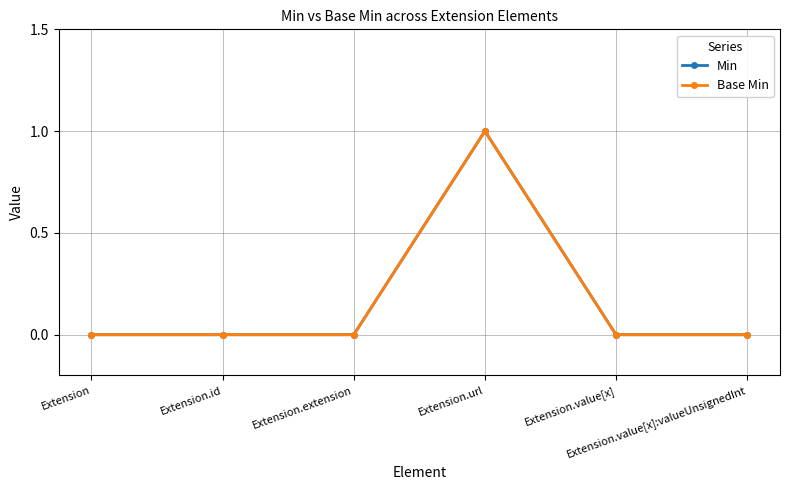

Is this an area chart (filled region under the line)?

No